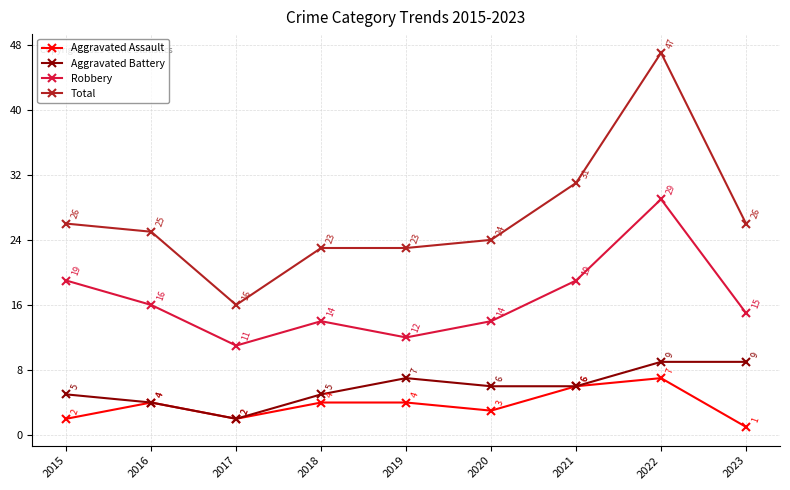

Which series has the widest spread of values?

Total